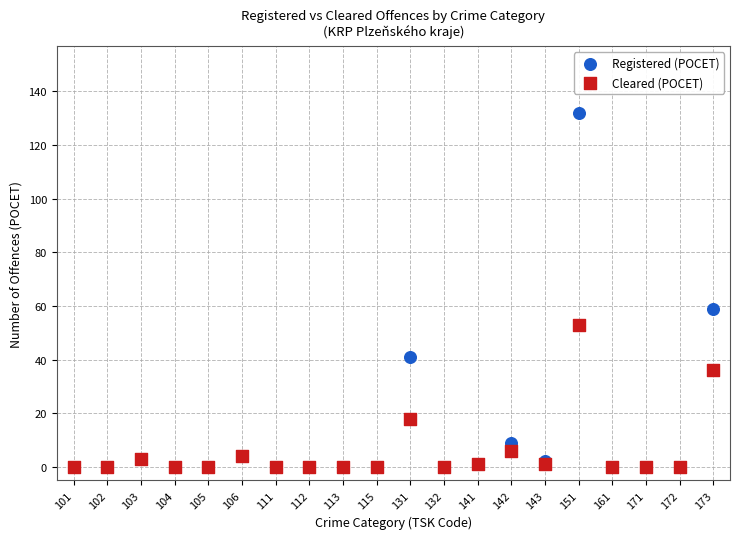

In the Registered (POCET) series, what Y value is closest to 66?

59